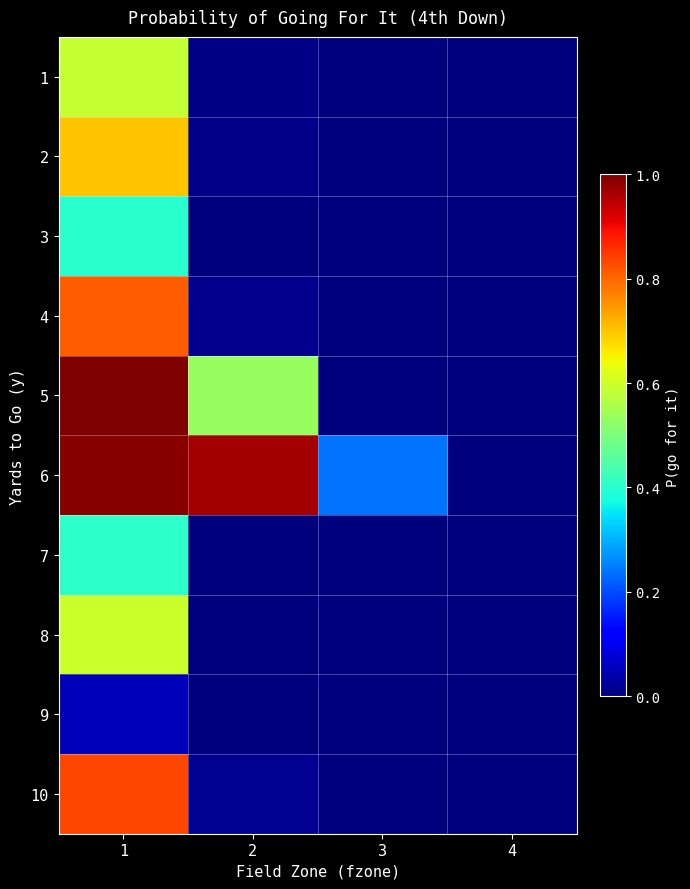

Reading left to right, transcribe all the data shown in this chart.

1: 1=0.6	2=0.0	3=0.0	4=0.0
2: 1=0.7	2=0.0	3=0.0	4=0.0
3: 1=0.4	2=0.0	3=0.0	4=0.0
4: 1=0.8	2=0.0	3=0.0	4=0.0
5: 1=1.0	2=0.5	3=0.0	4=0.0
6: 1=1.0	2=1.0	3=0.2	4=0.0
7: 1=0.4	2=0.0	3=0.0	4=0.0
8: 1=0.6	2=0.0	3=0.0	4=0.0
9: 1=0.1	2=0.0	3=0.0	4=0.0
10: 1=0.8	2=0.0	3=0.0	4=0.0